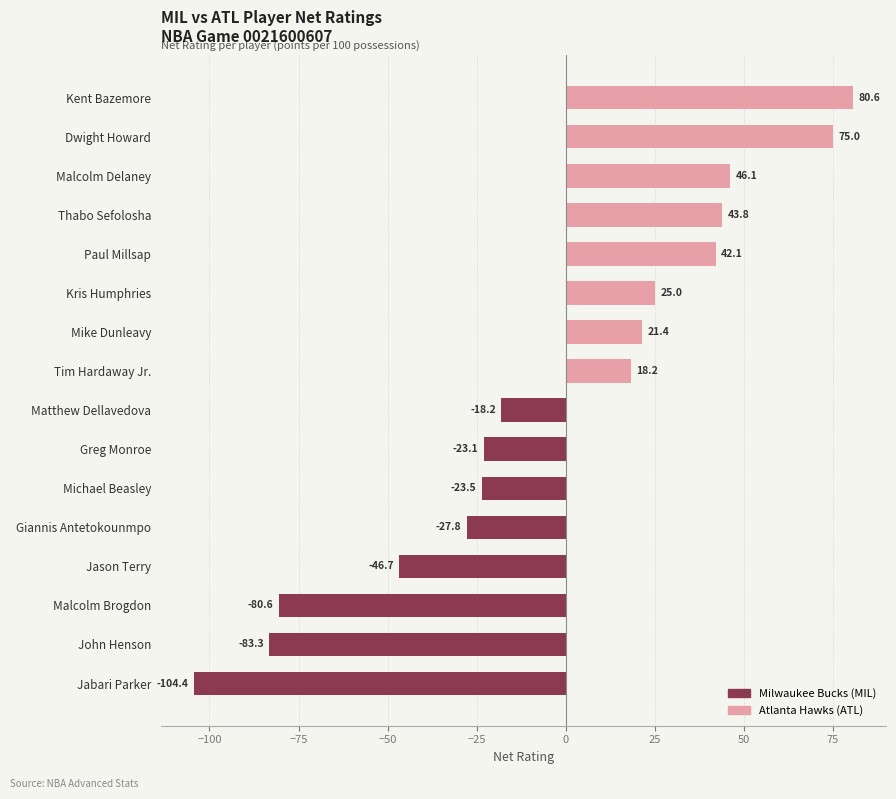

What is the sum of the values at Michael Beasley and Tim Hardaway Jr.?

-5.3